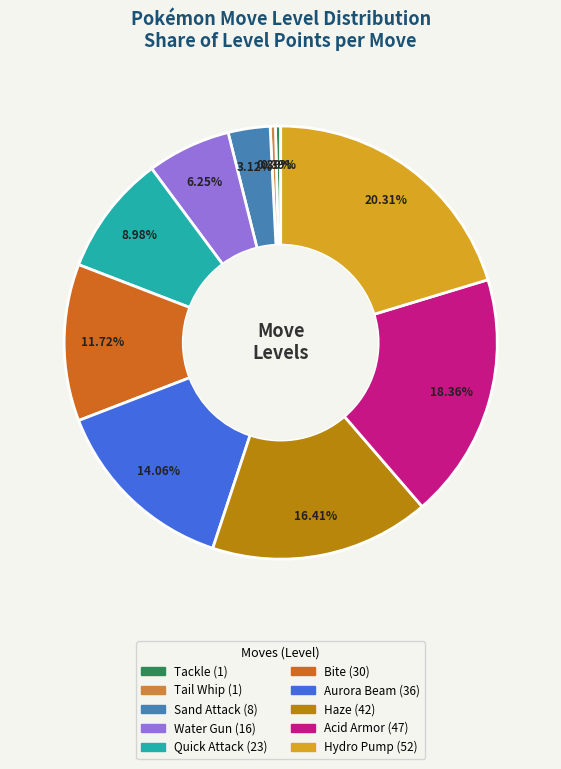

The Sand Attack slice represents 3% of the pie. True or false?

True